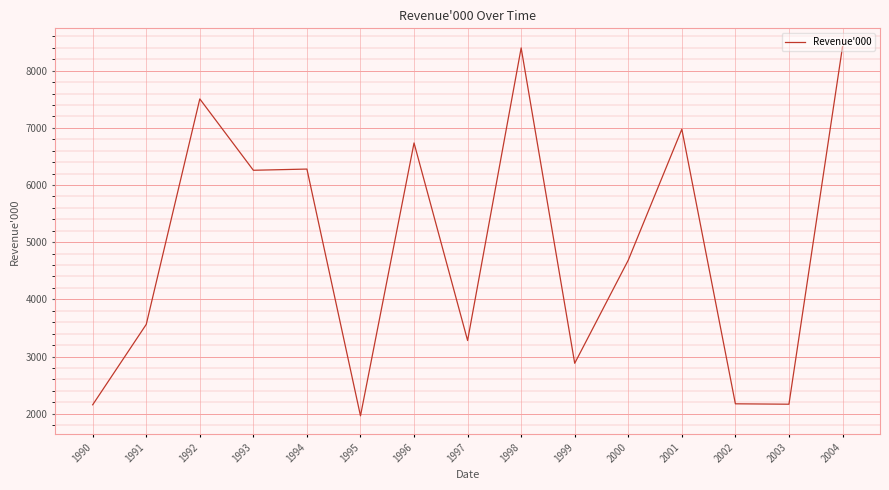

Approximately how many times larger is the value at 1994 compared to 1992?

0.8